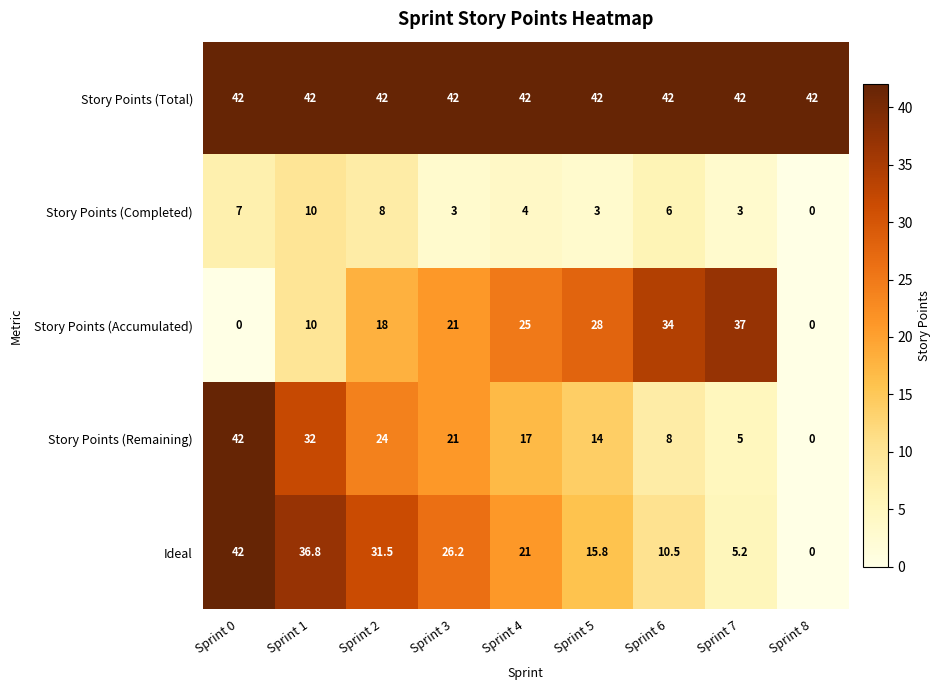

Count the number of data series in this chart.

5